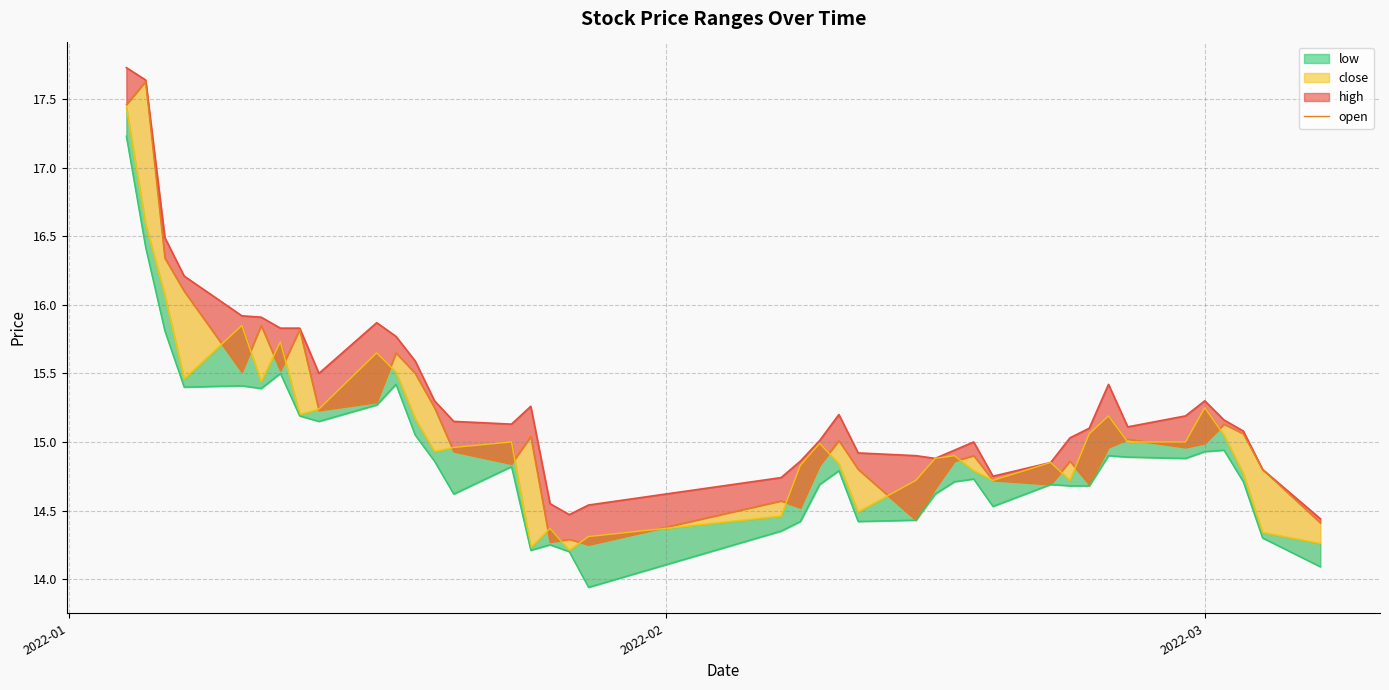

What is the difference between the second highest and second lowest values?

3.2